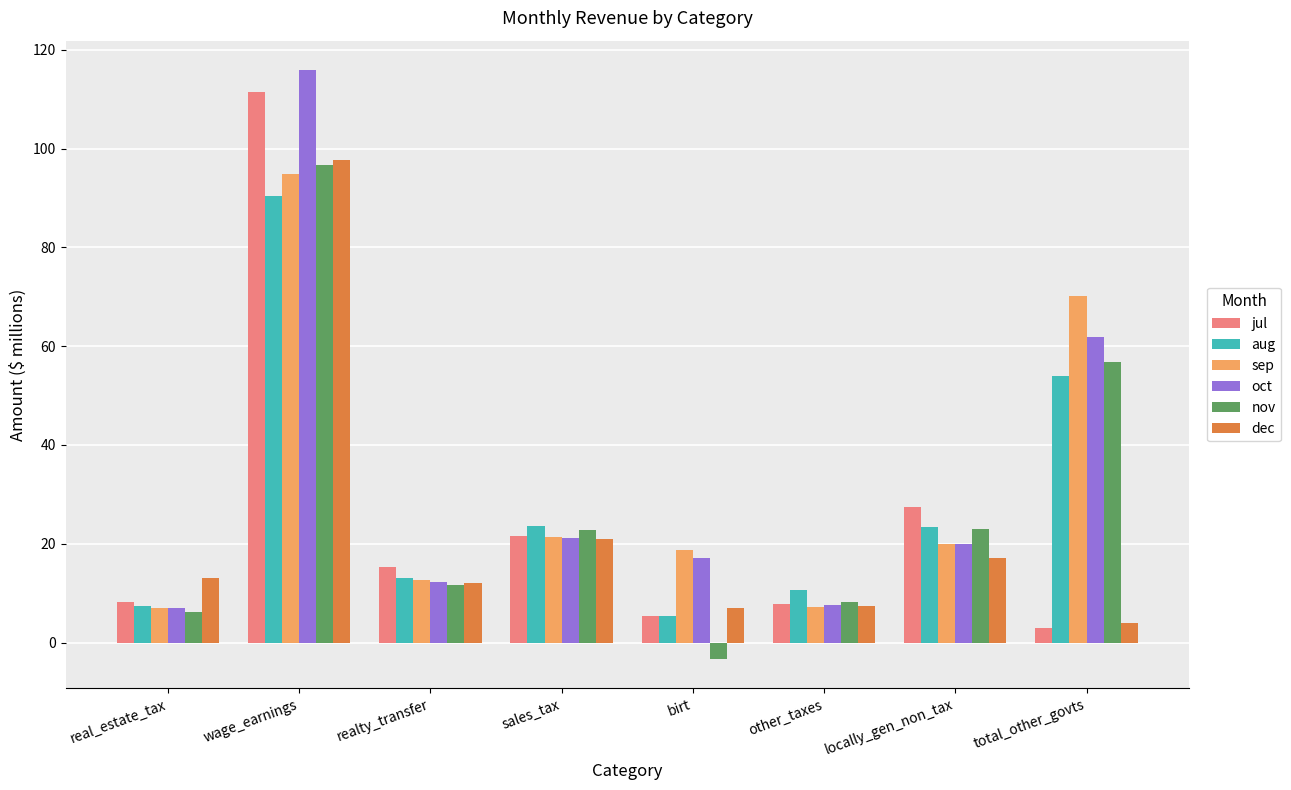

How many bars are there in each group?

6